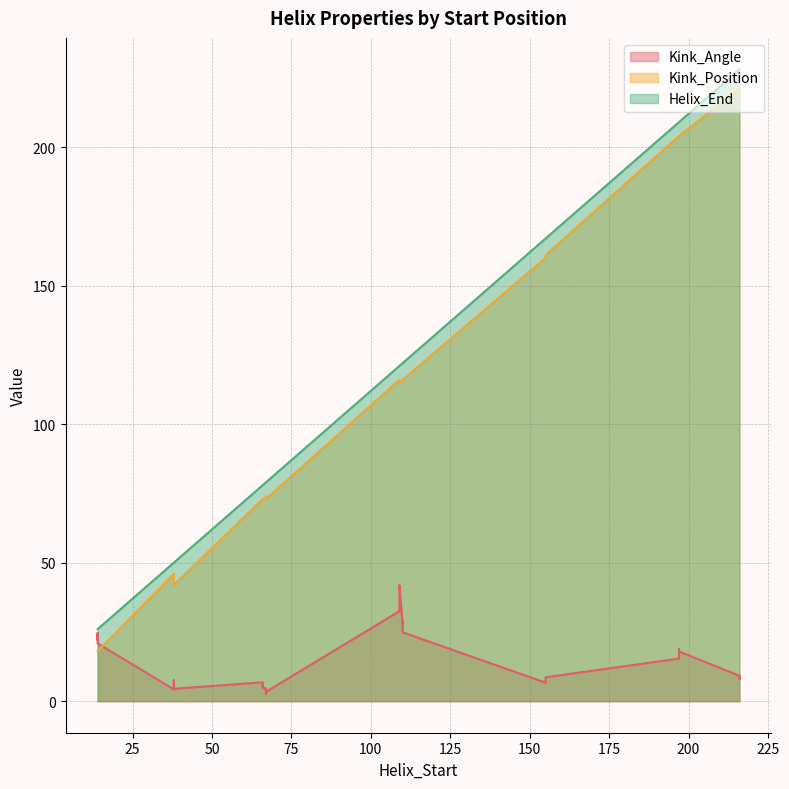

Between 4 and 20, which series saw the biggest shift?

Kink_Position